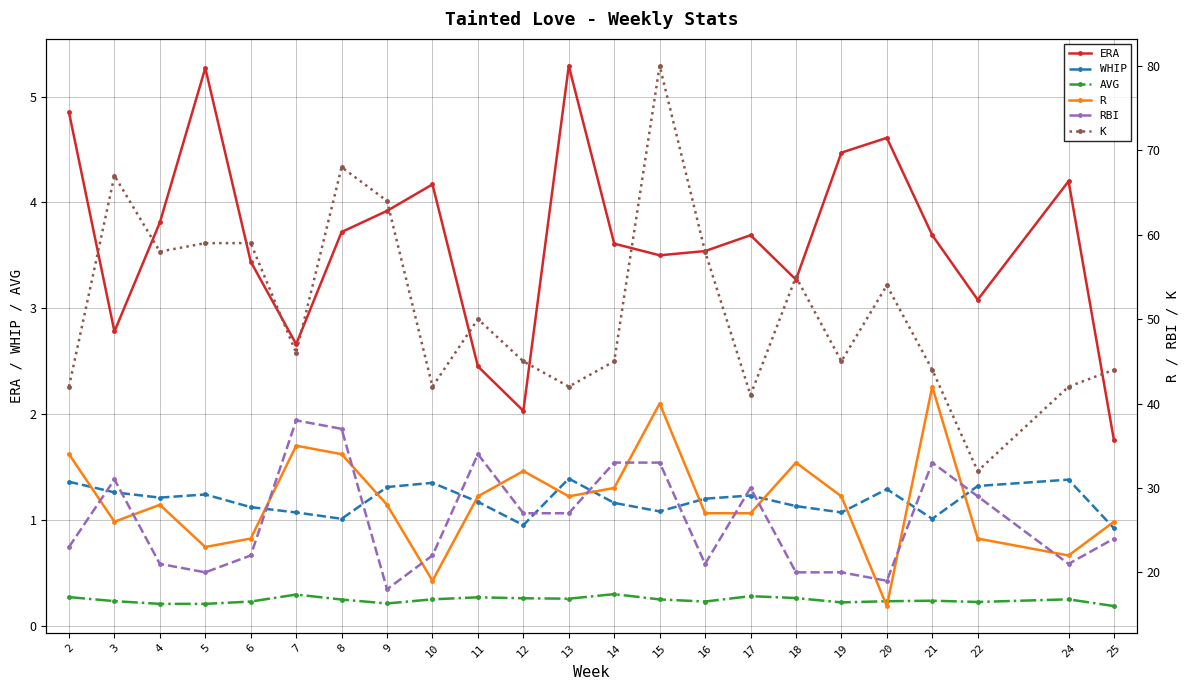

True or false: AVG has more than 0 interior local peaks.

True